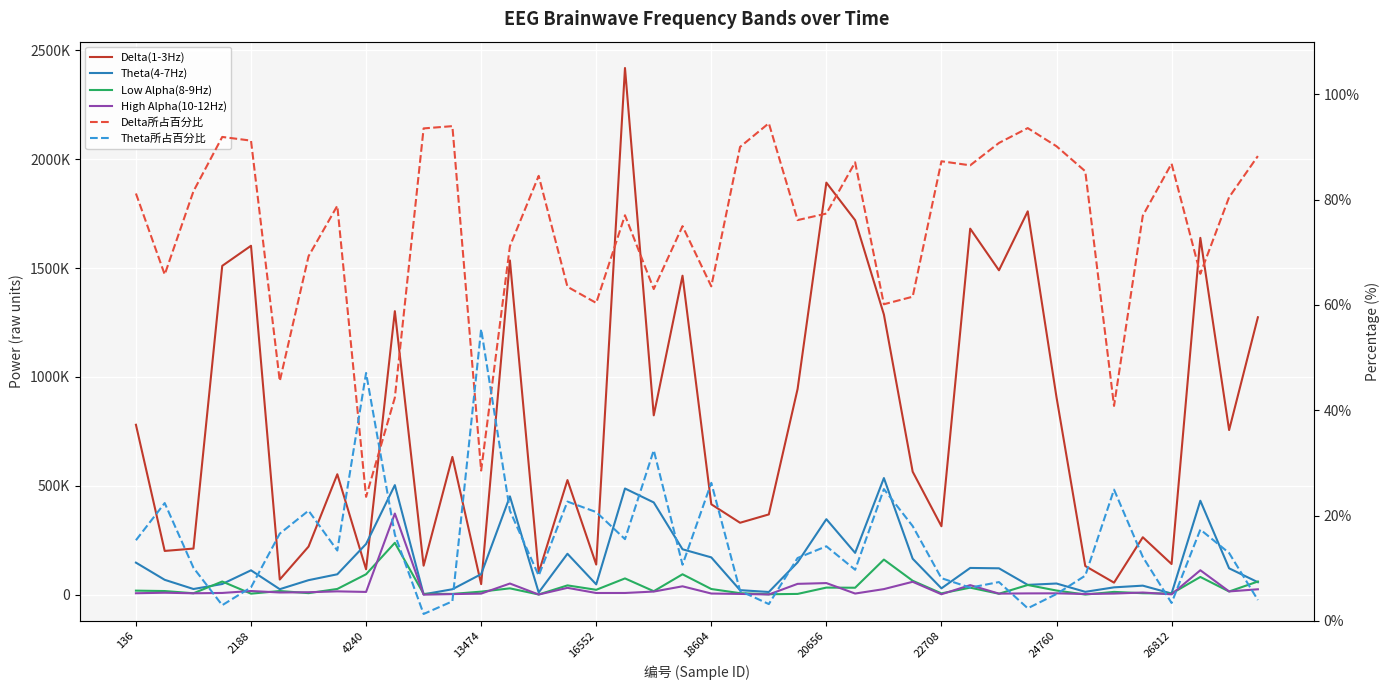

True or false: Low Alpha(8-9Hz) and Theta所占百分比 intersect in this chart.

False